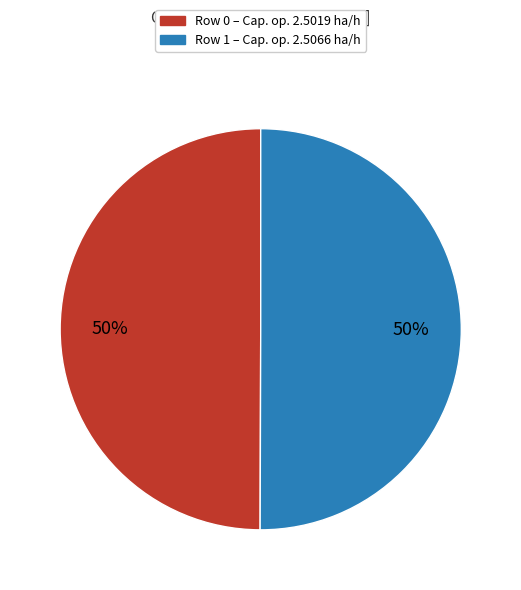

What is the largest slice in the pie chart?

1